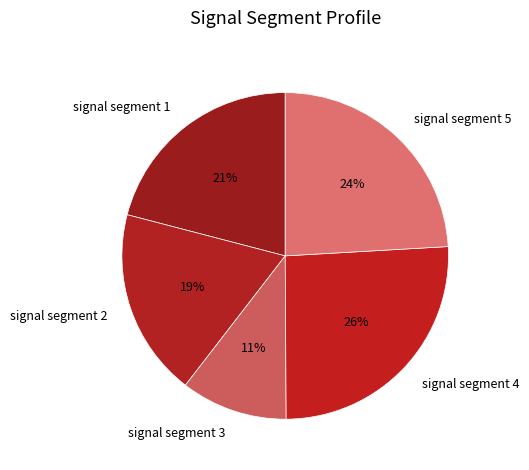

To the nearest percent, what portion does signal segment 1 represent?

21%